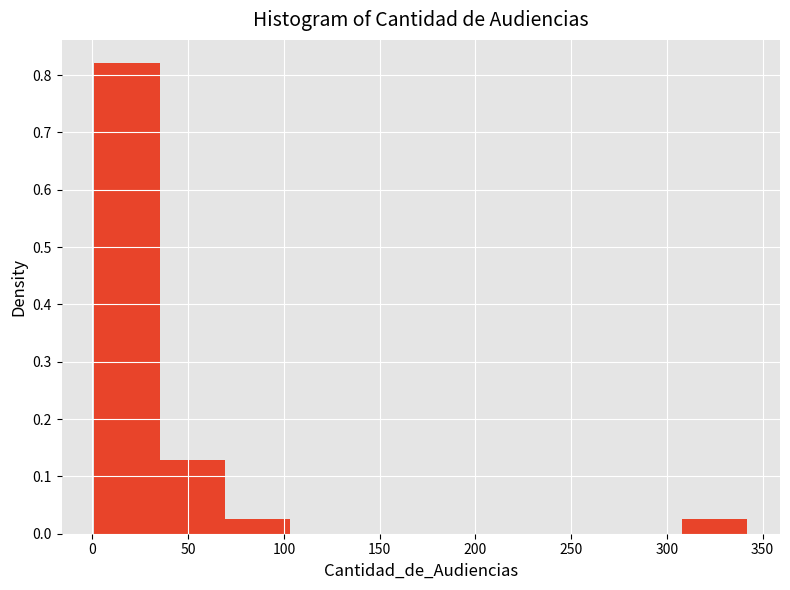

What is the height of the bar covering 310 to 340 on the x-axis? Neither the bar edges nor the heights are printed on the chart, so give them approximately, as read against the axes.

0.03